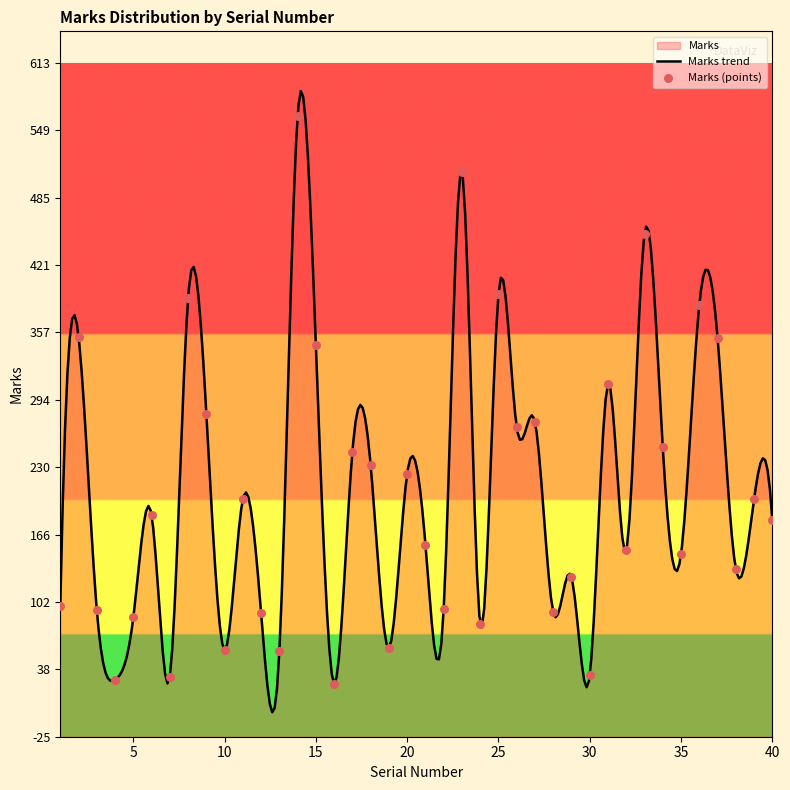

Between 18 and 1, which is larger?

18